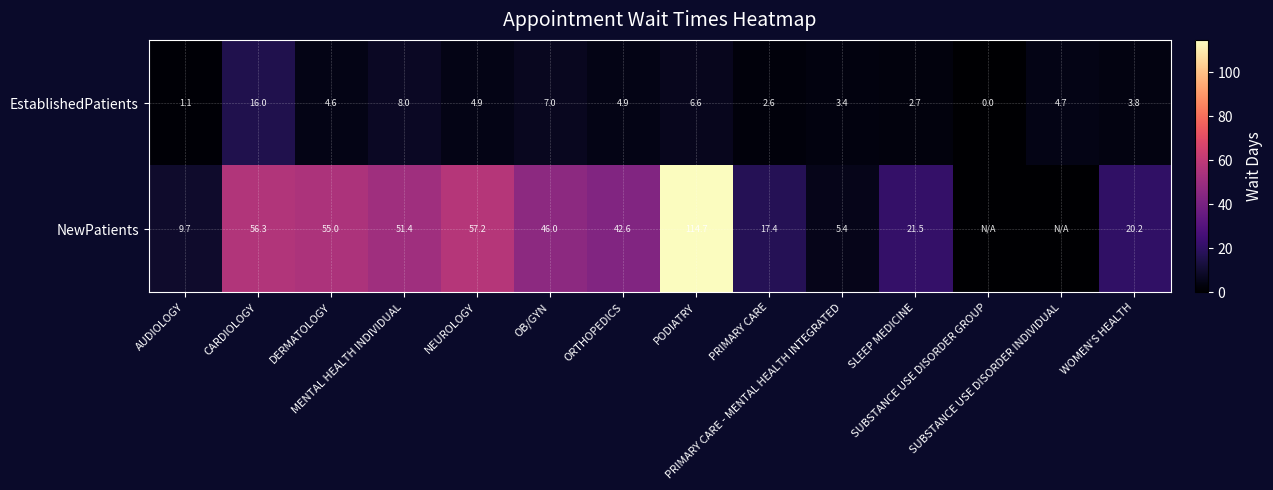

How many categories are shown in the chart?

14